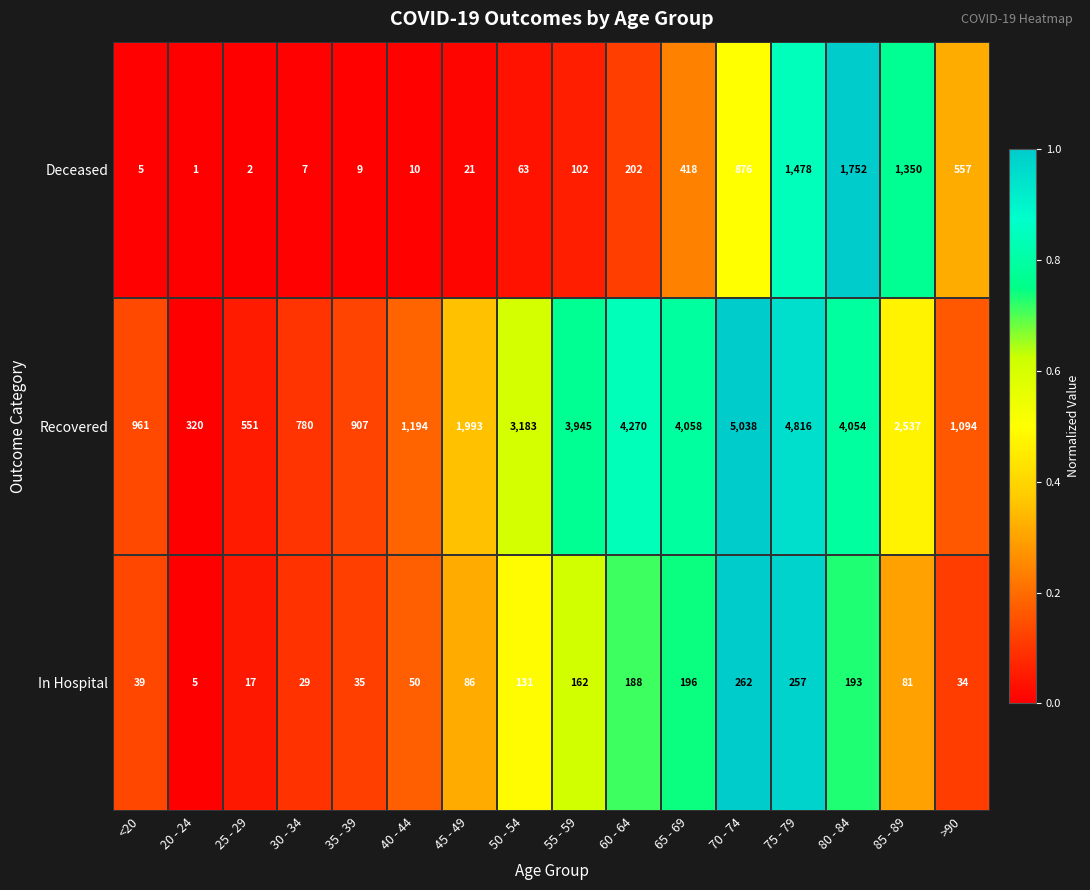

Is it true that Recovered equals 177 at 30 - 34?

False